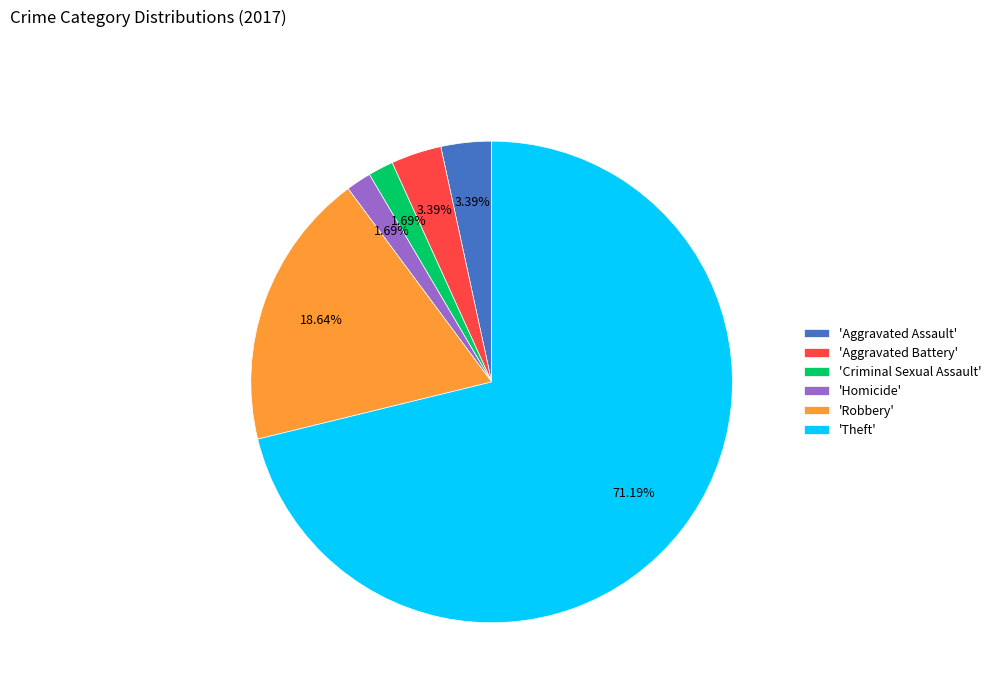

Which has a higher value, 'Theft' or 'Criminal Sexual Assault'?

'Theft'